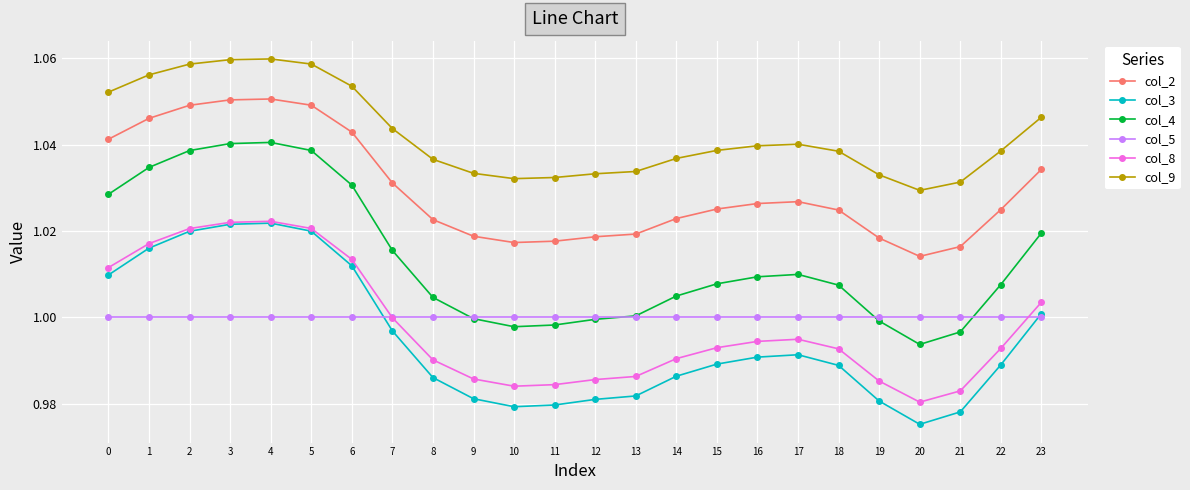

True or false: col_8 and col_9 intersect in this chart.

False